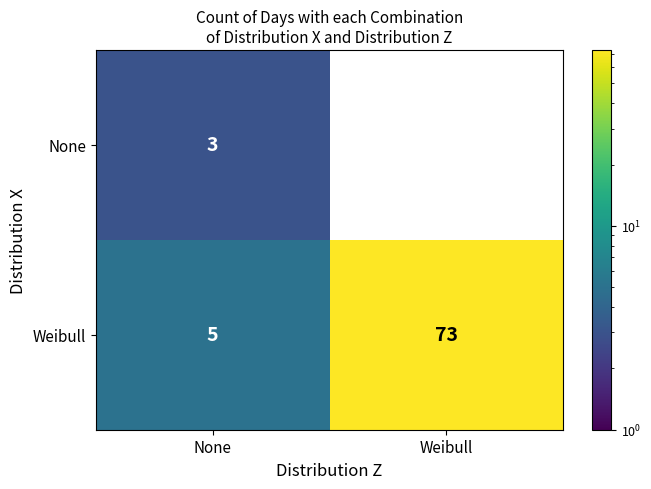

At which category is the sum across all series the highest?

None